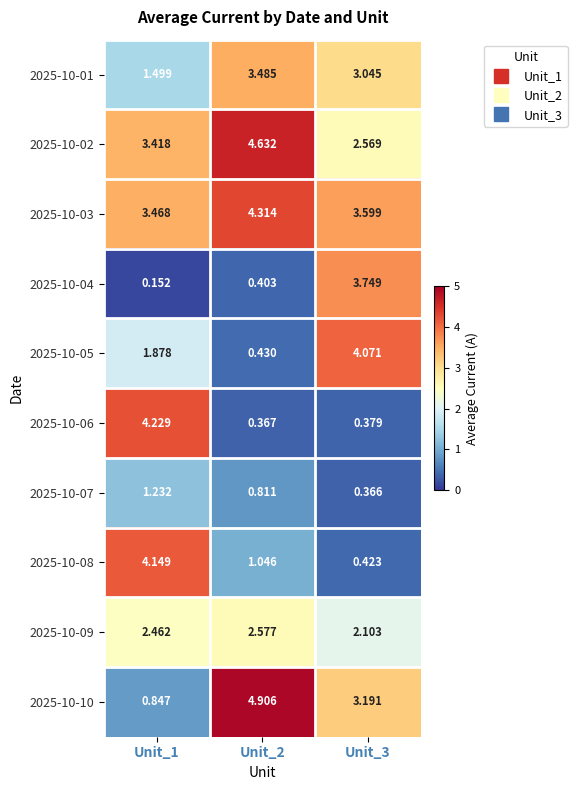

Which series has the largest total across all categories?

2025-10-03